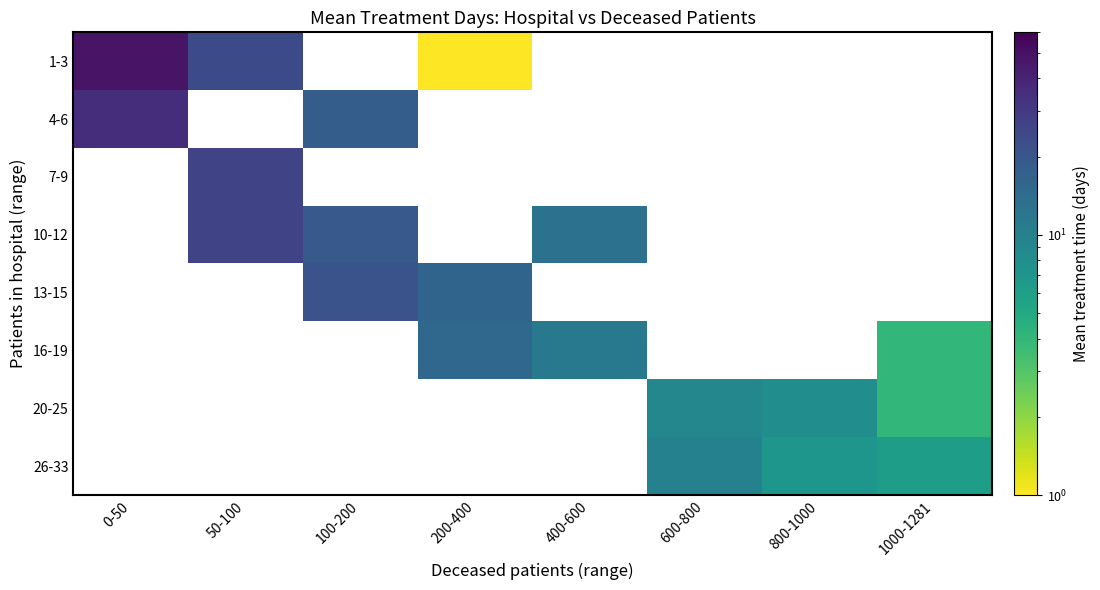

What is the difference between the highest and lowest values at 200-400?

15.0